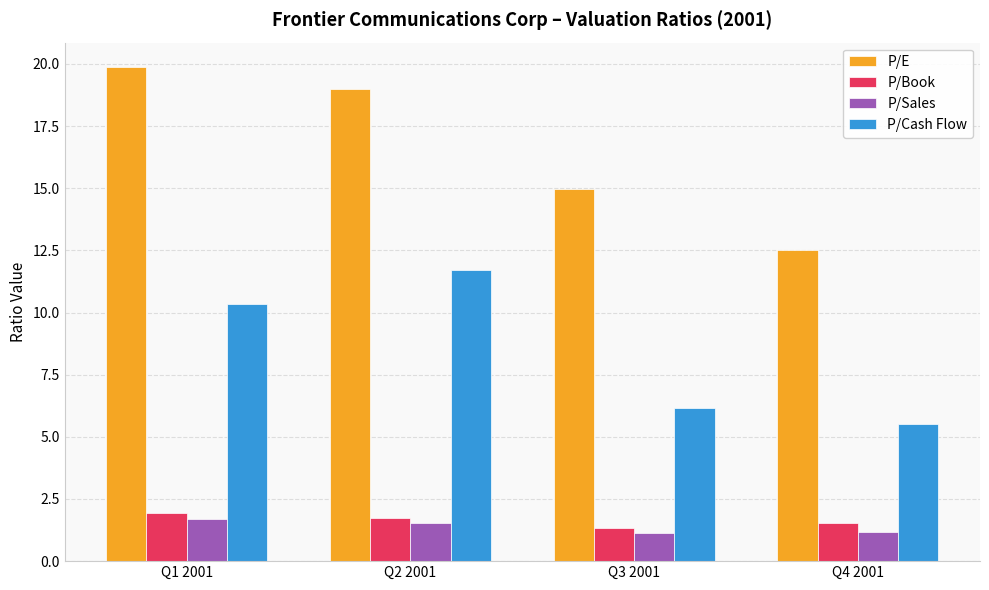

What is the total value across all series at Q4 2001?

20.8